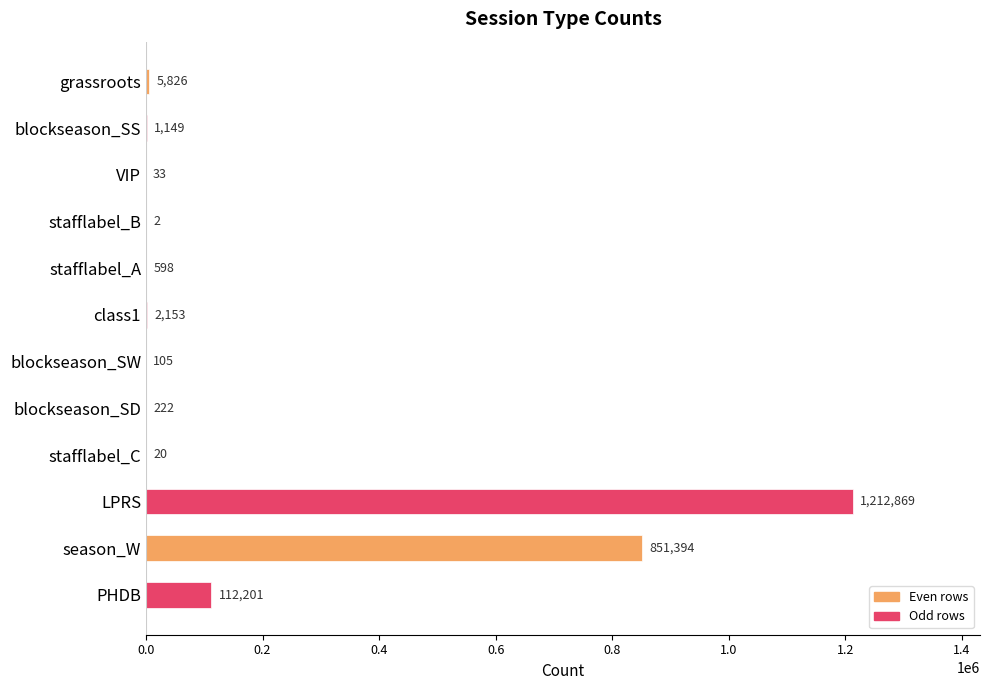

How many categories are shown in the chart?

12